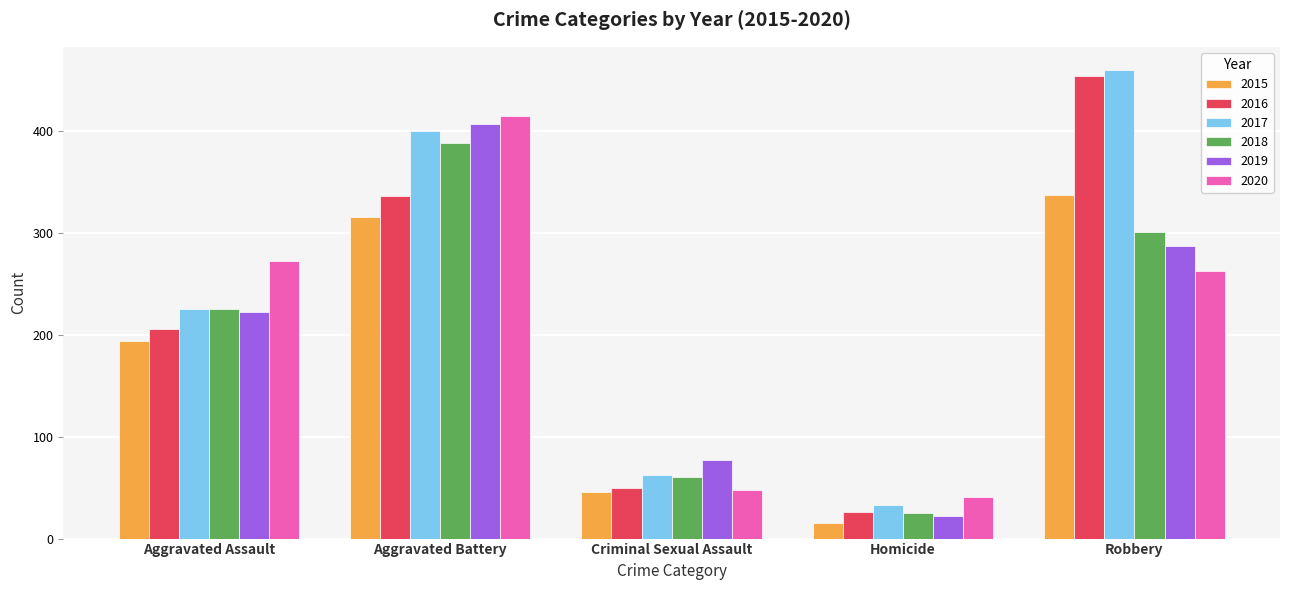

The value of 2020 at Robbery is 458. True or false?

False